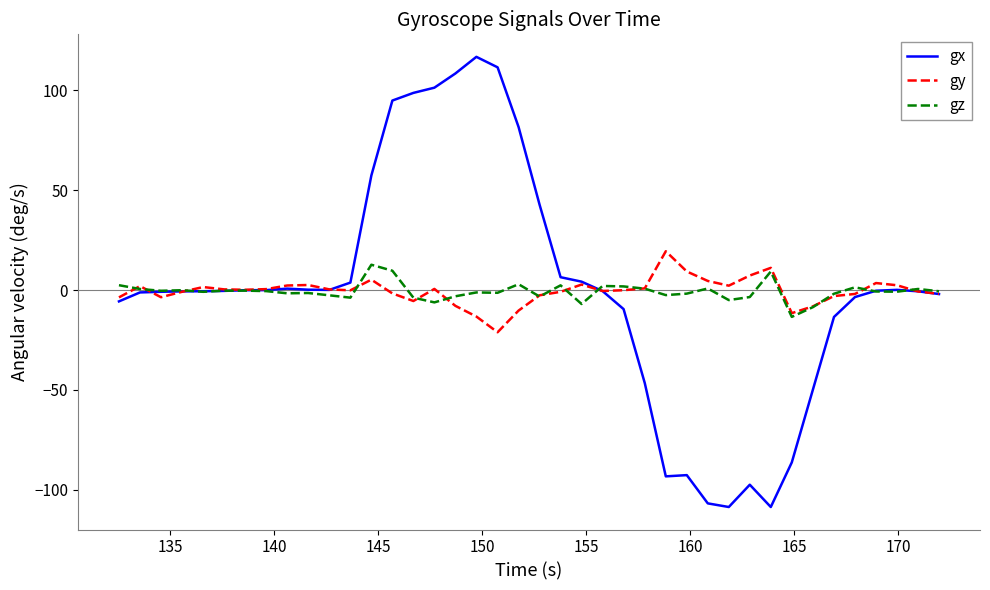

What is the minimum value for gy?

-21.1